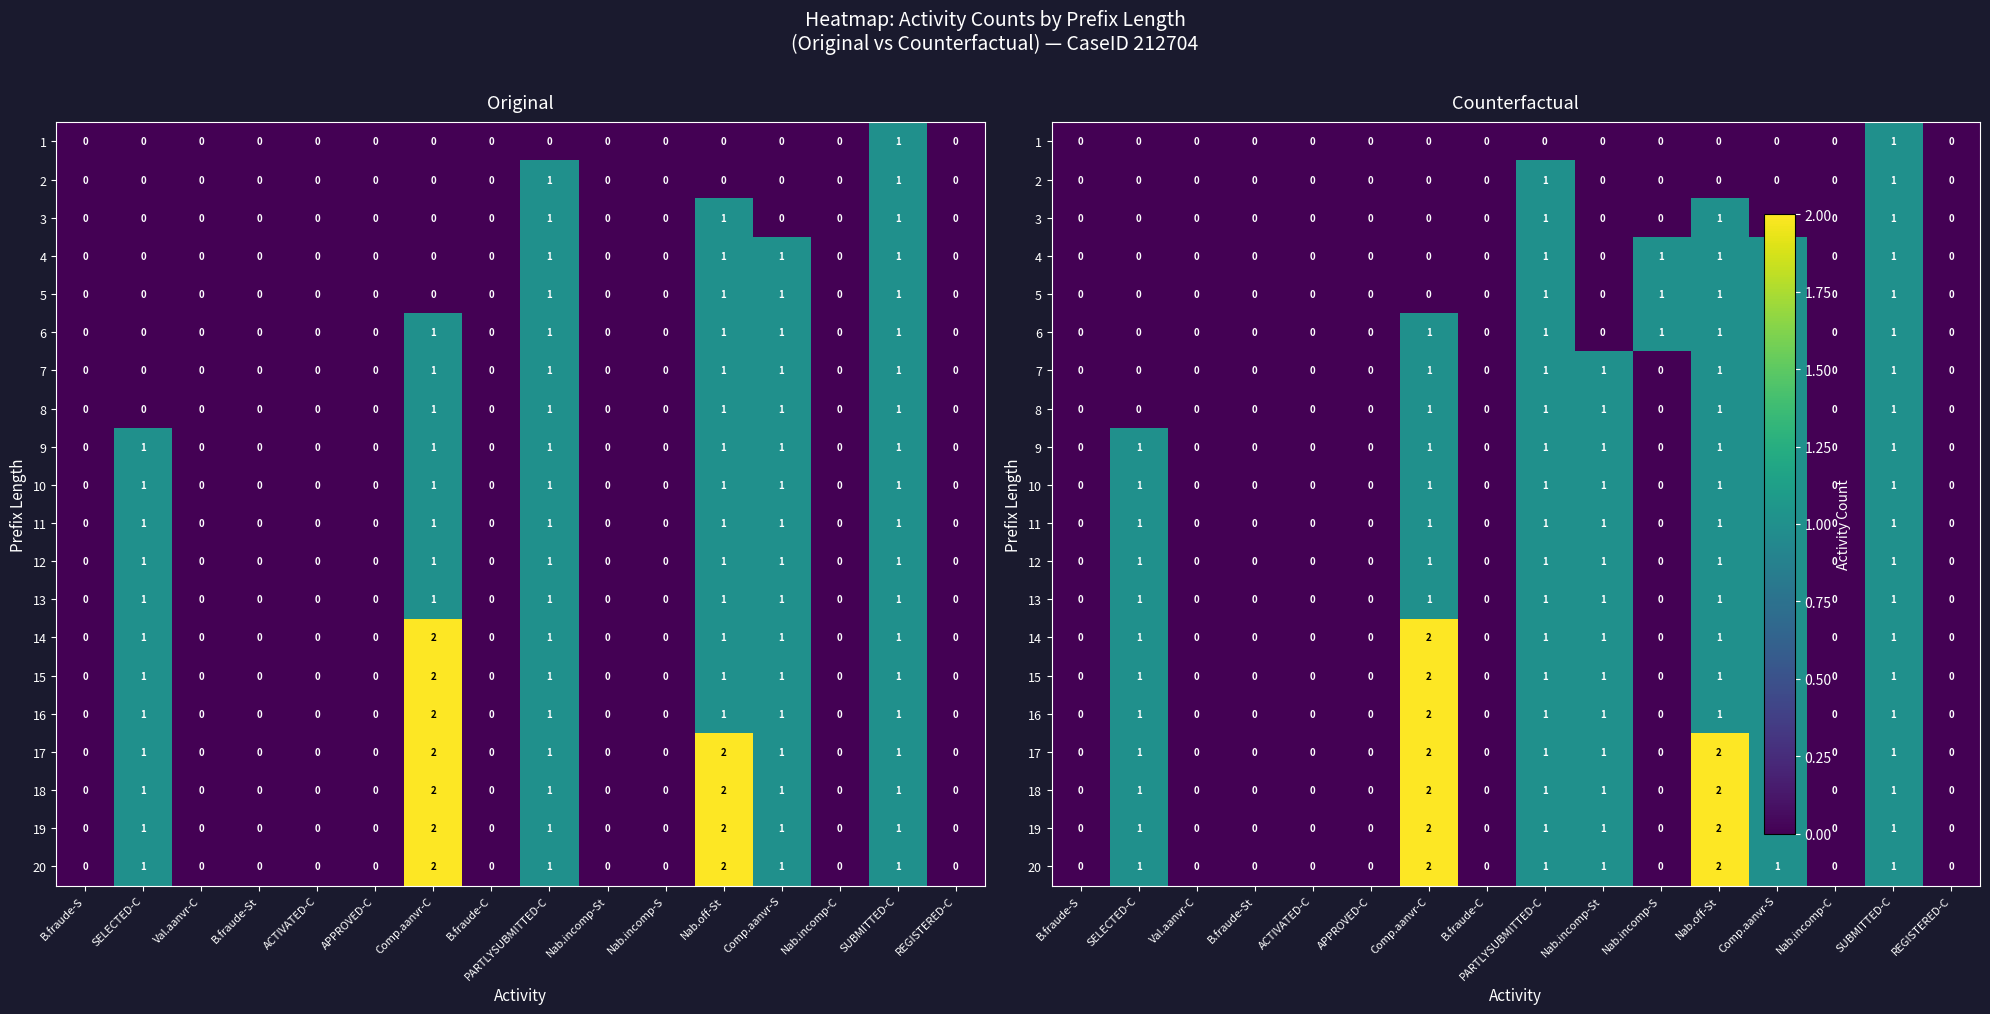

Which has a higher value, B.fraude-St or Nab.incomp-St?

B.fraude-St